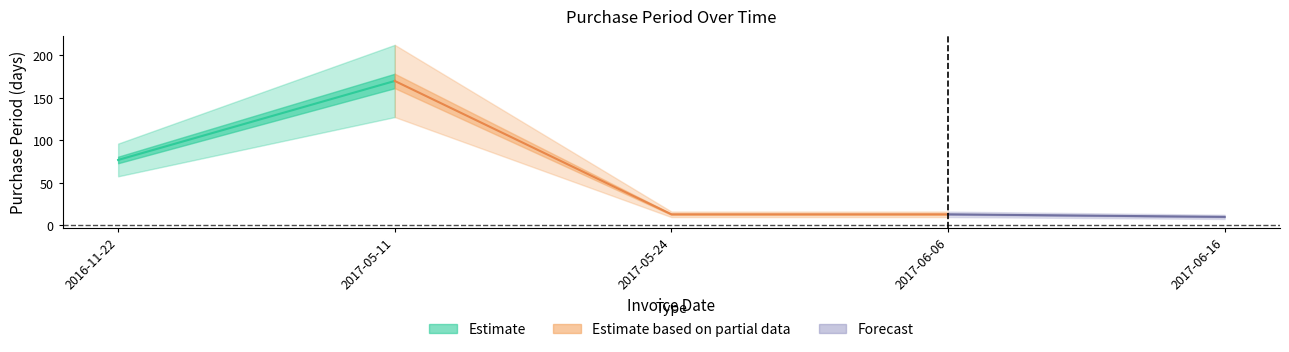

List the labels in order of value, largest first.

2017-05-11, 2016-11-22, 2017-05-24, 2017-06-06, 2017-06-16